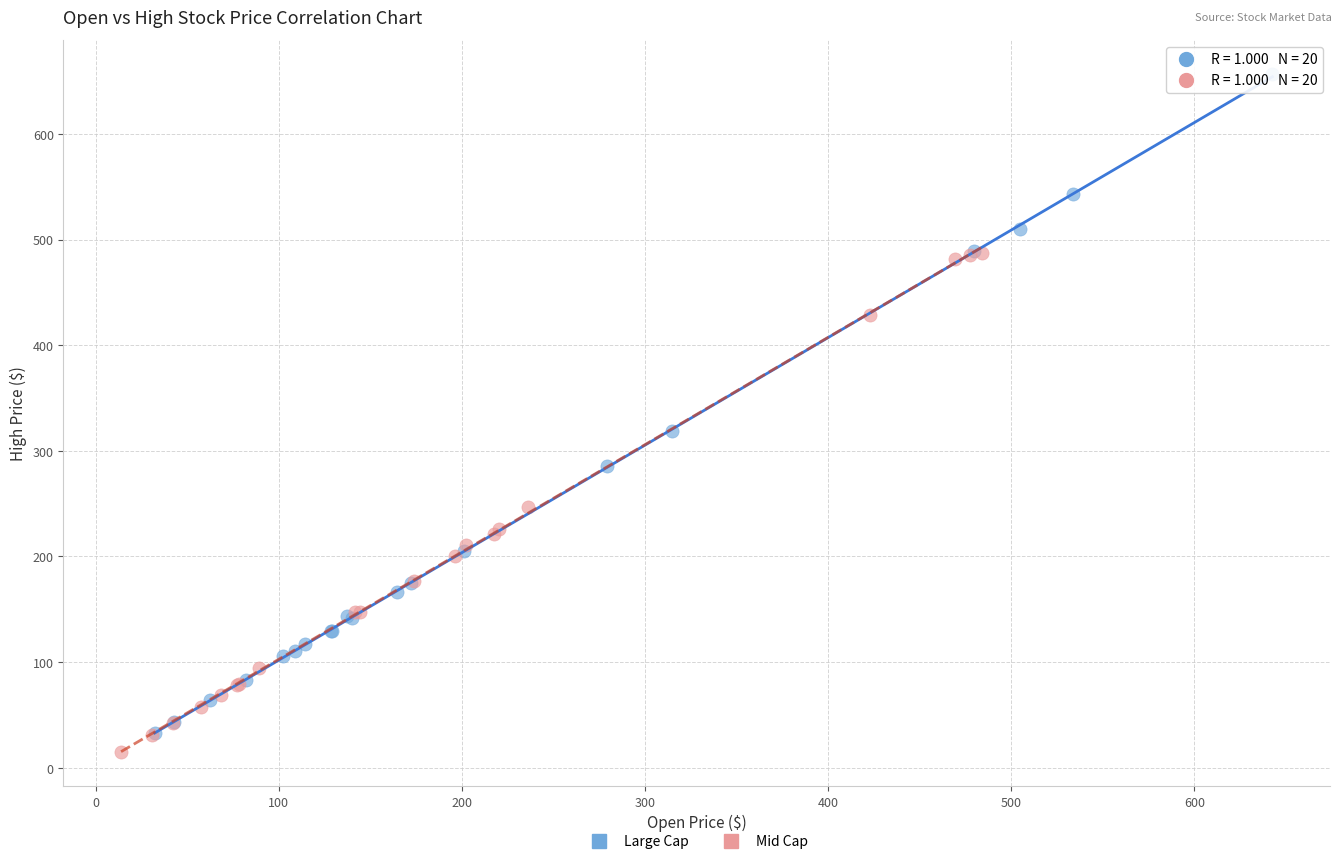

Which series has the largest Y range (max minus min)?

Large Cap